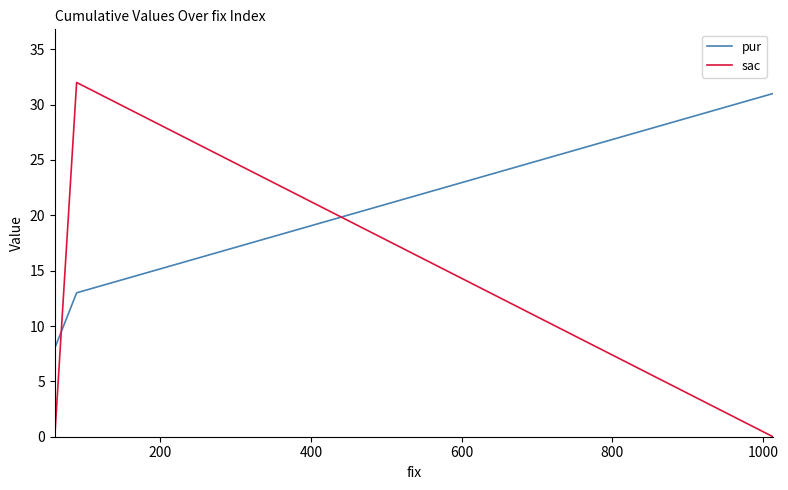

What is the greatest value displayed?

32